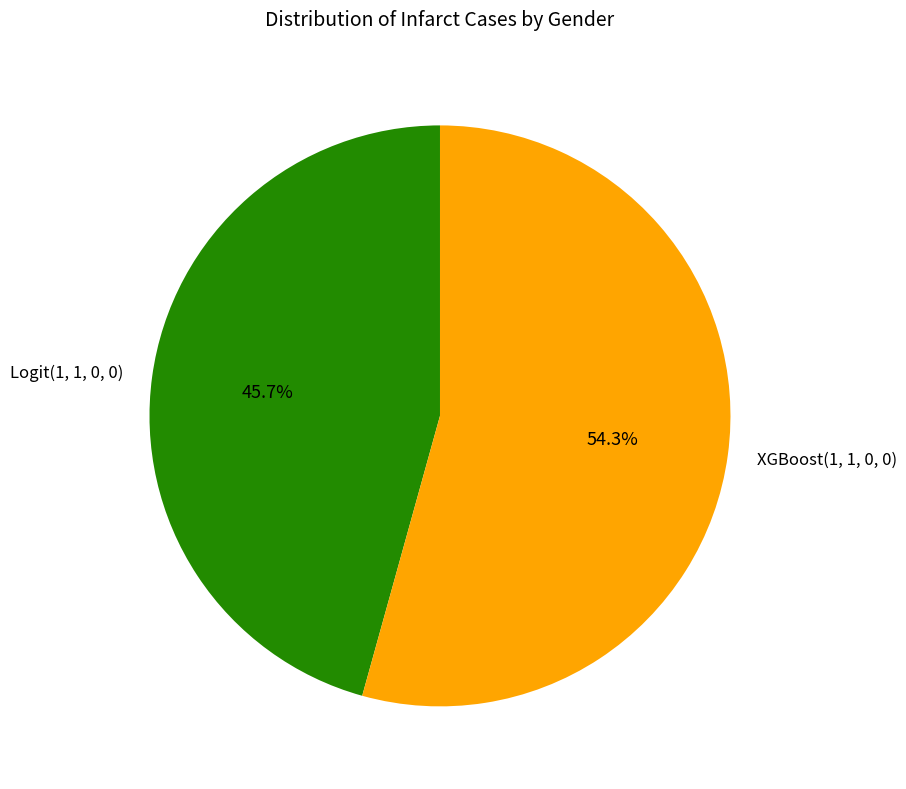

To the nearest percent, what is the difference between the largest and smallest slice percentages?

9%